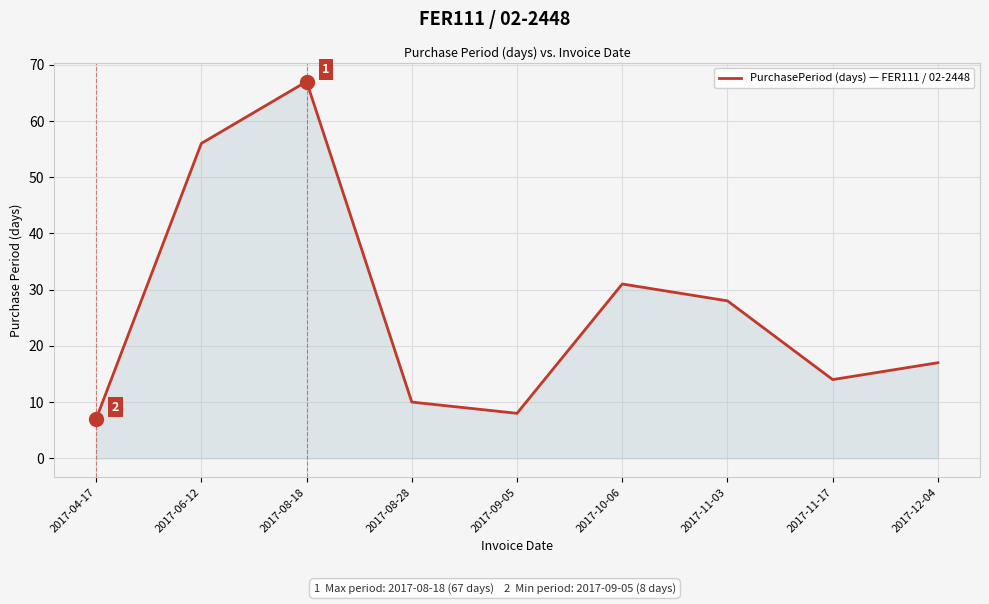

Where is the data nearest to the value 37?

2017-10-06